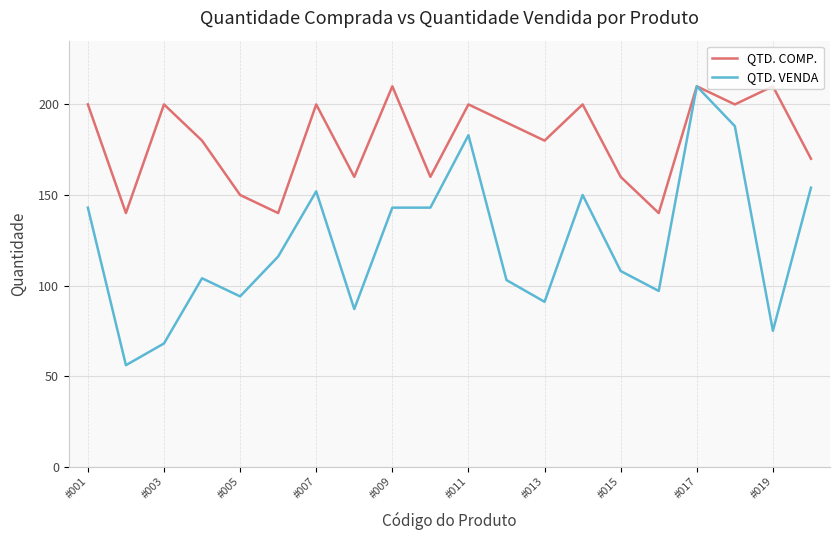

How many categories are shown in the chart?

20